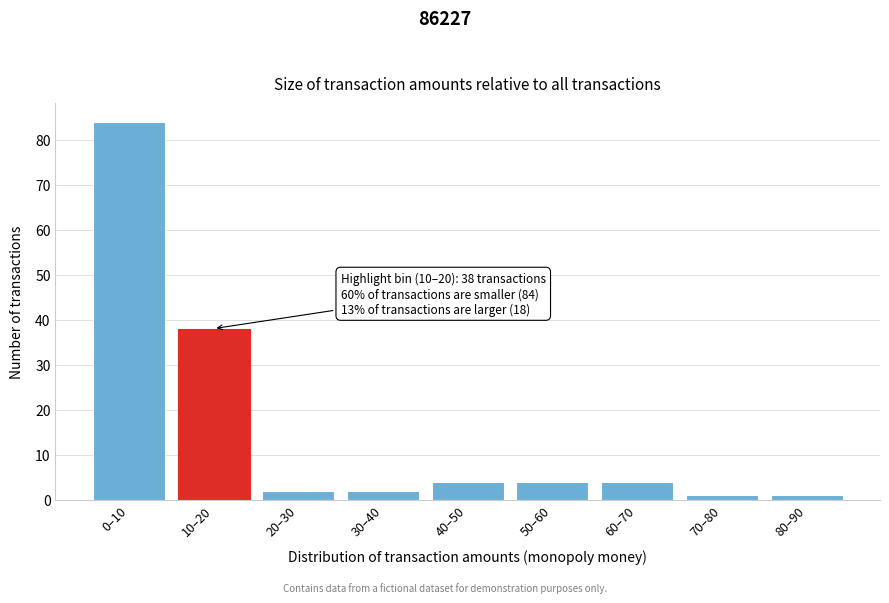

Reading left to right, transcribe all the data shown in this chart.

84	38	2	2	4	4	4	1	1